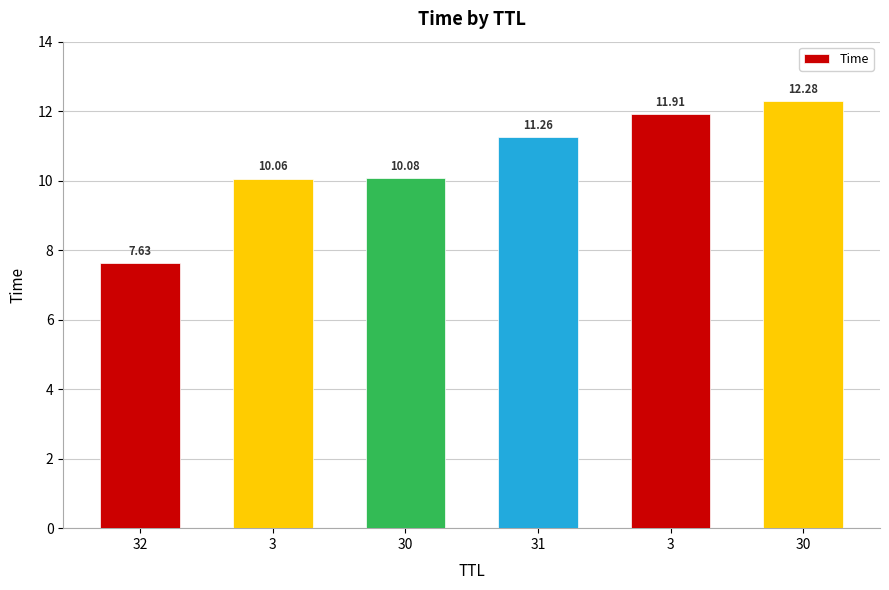

Does the chart contain any negative values?

No